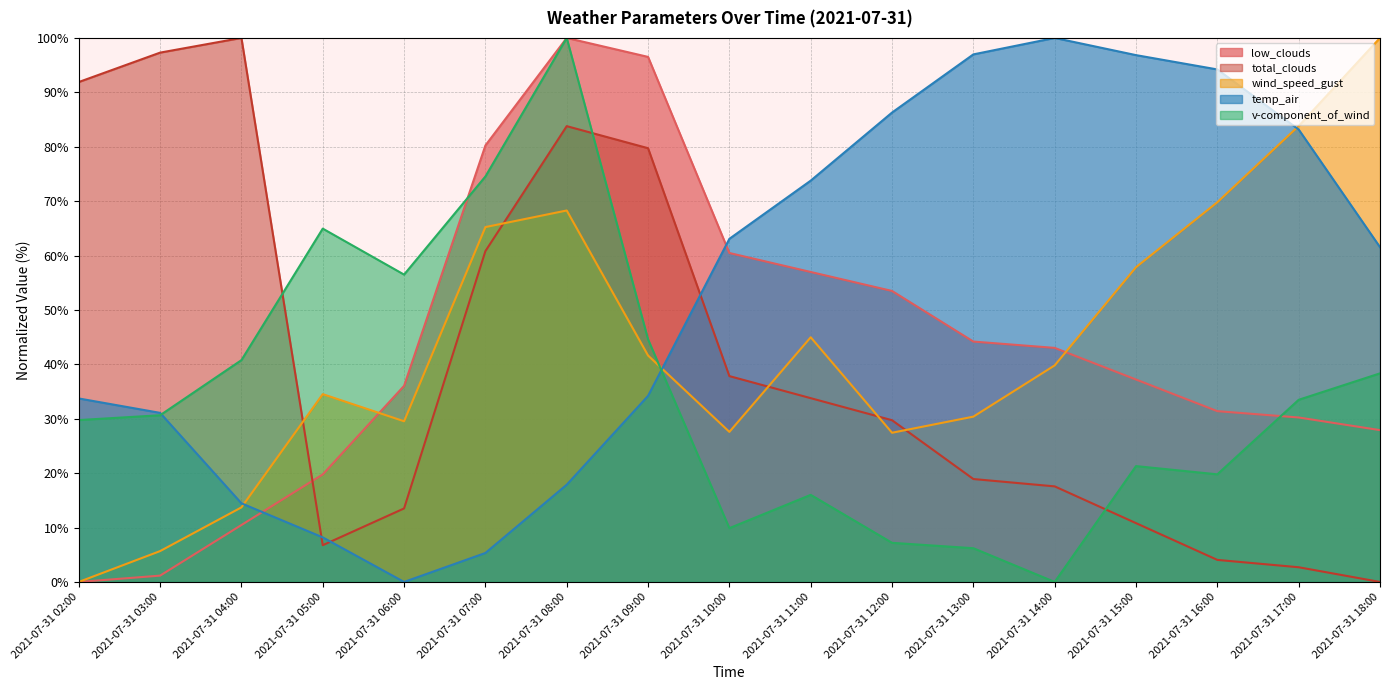

Which series has the widest spread of values?

low_clouds